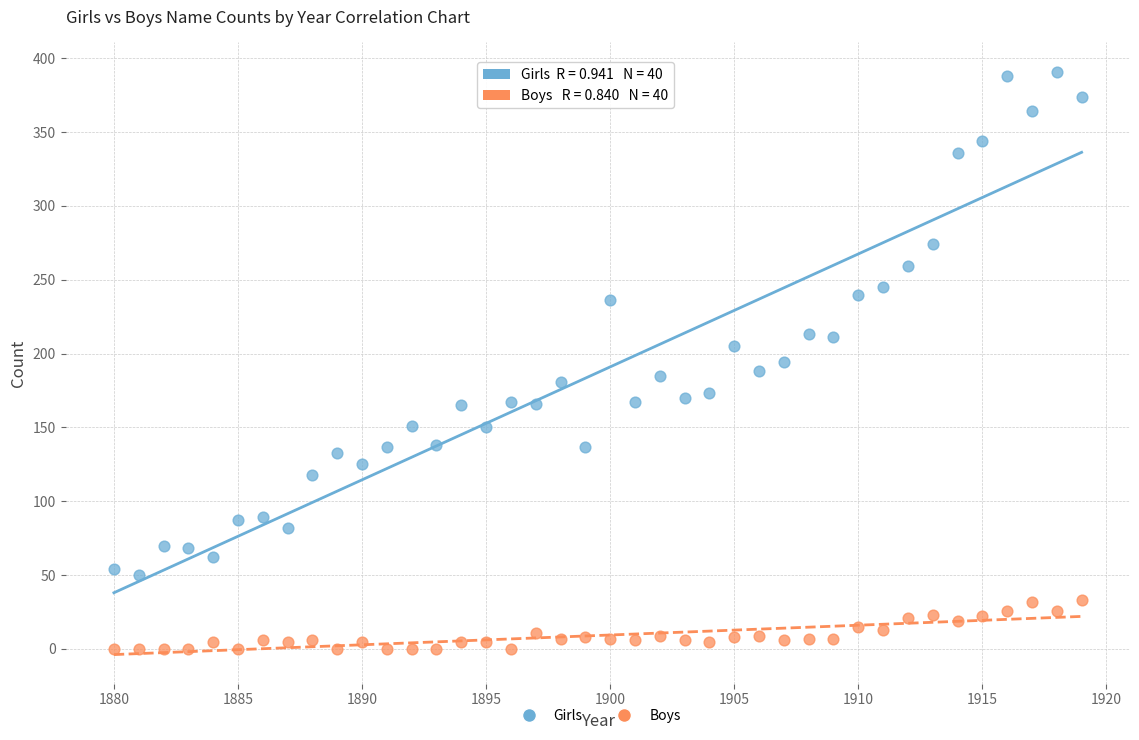

Across all data points, what is the range of X values (max minus min)?

39